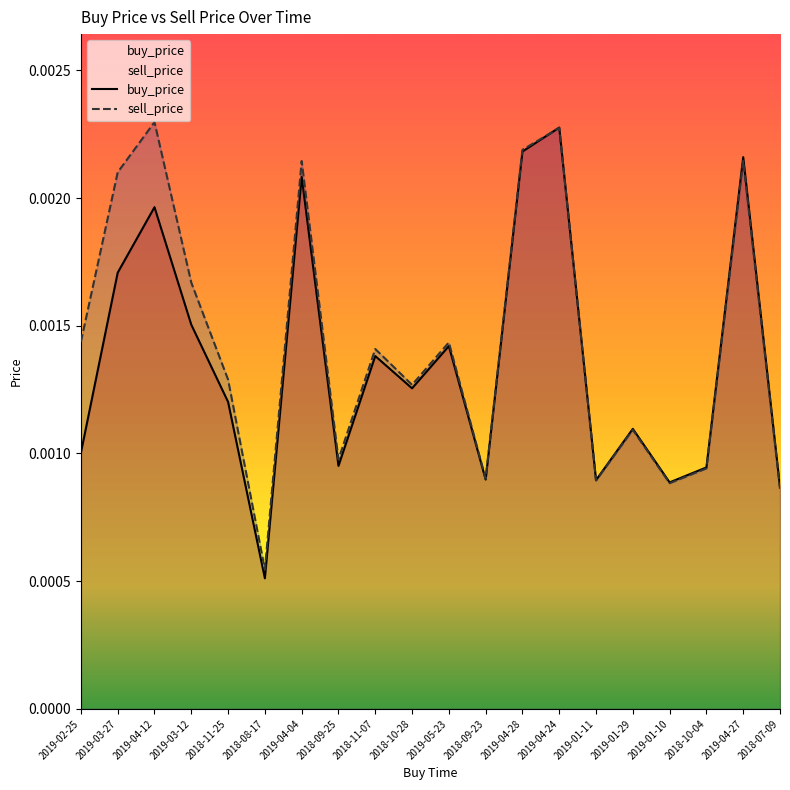

True or false: buy_price and sell_price cross at least once.

True